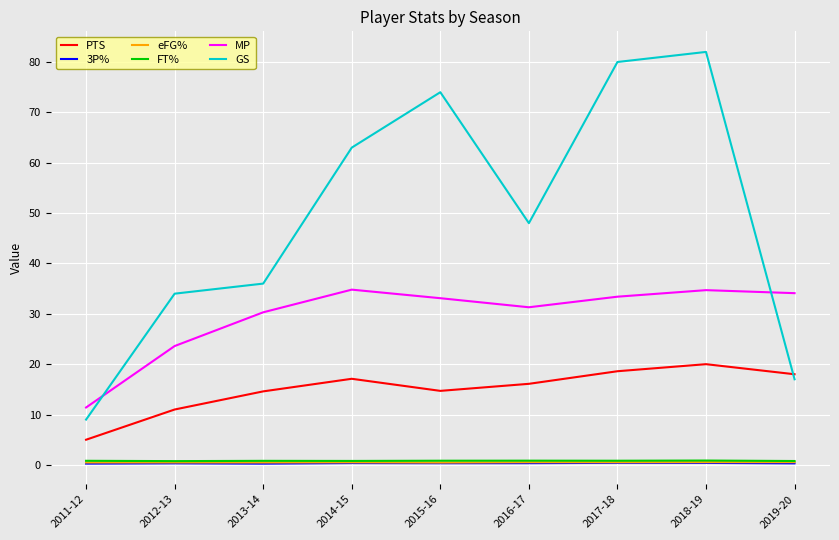

The value of PTS at 2015-16 is 4.8. True or false?

False